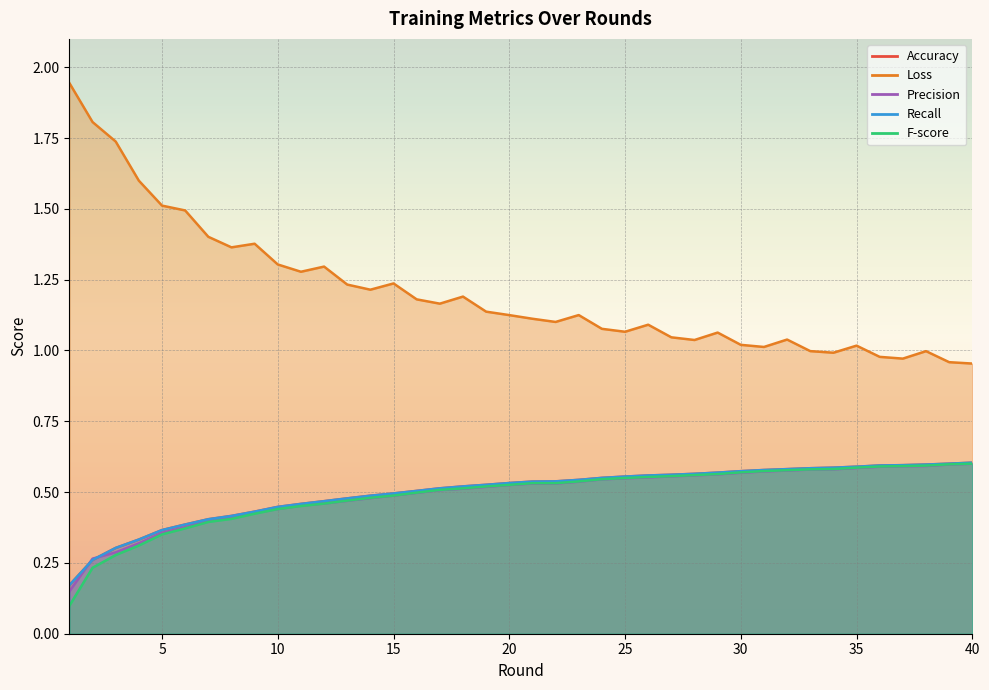

What value does the Precision series have at 8?

0.4